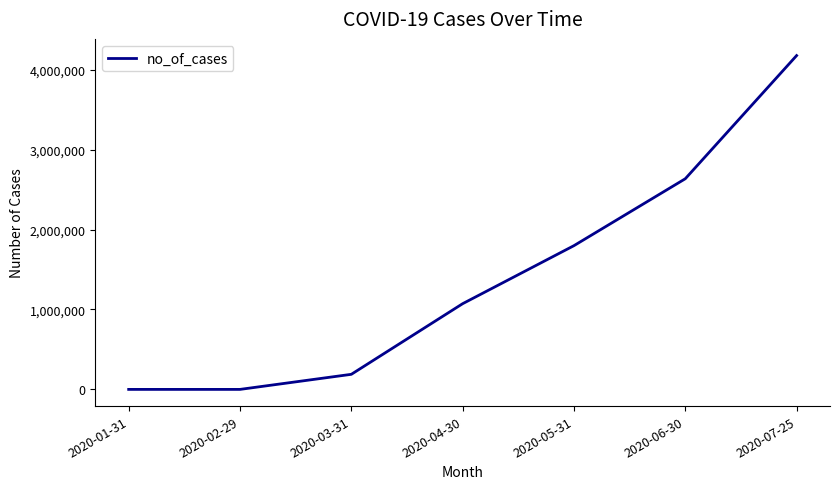

How many distinct data groups are displayed?

1